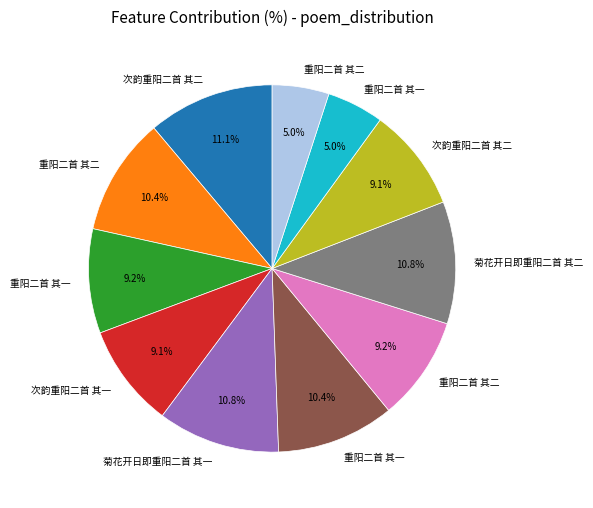

Is there a majority slice in this chart?

No